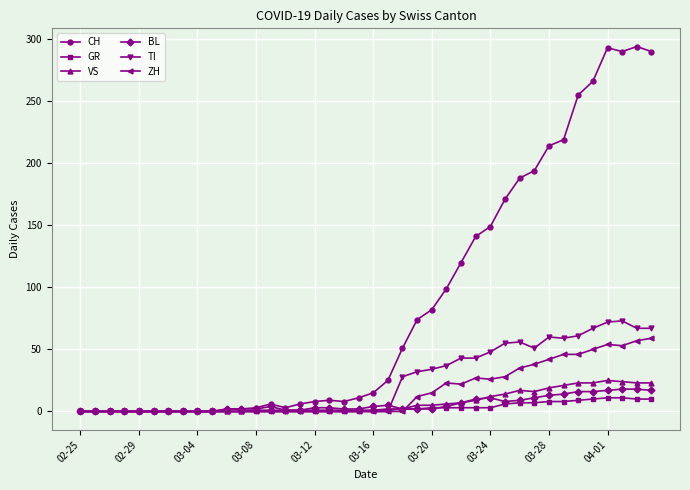

Which series has the largest total across all categories?

CH